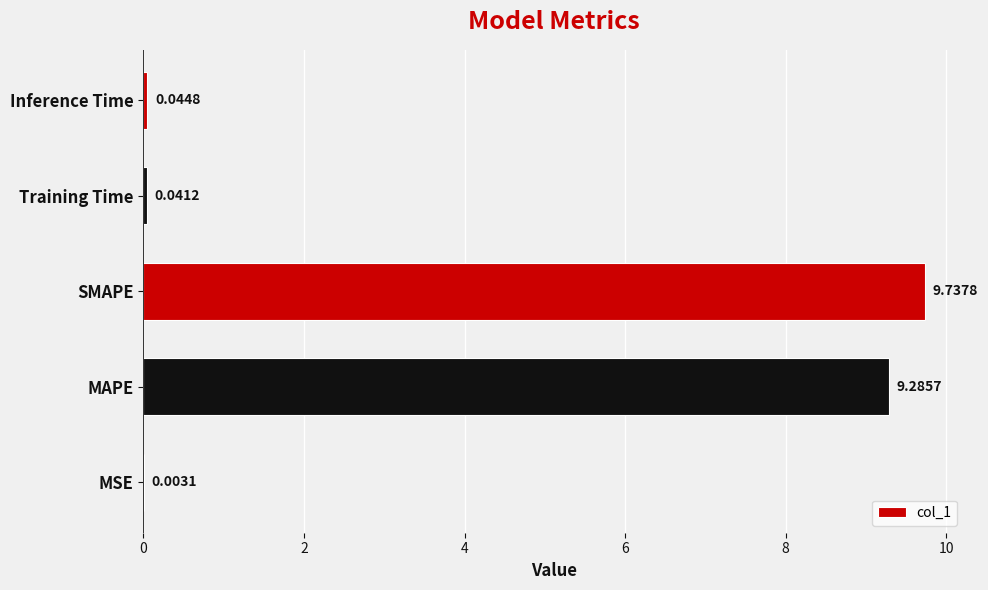

What is the change in value from MAPE to Inference Time?

-9.2